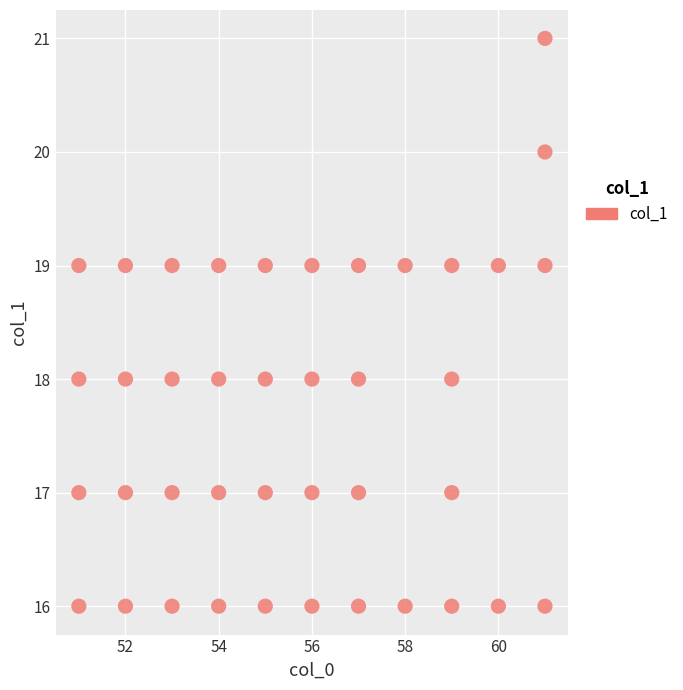

What is the range of X values (max minus min)?

10